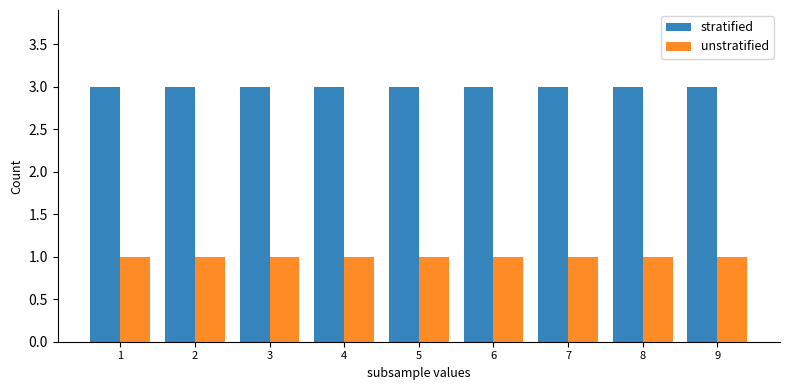

True or false: stratified has a value of 3 at 4.

True